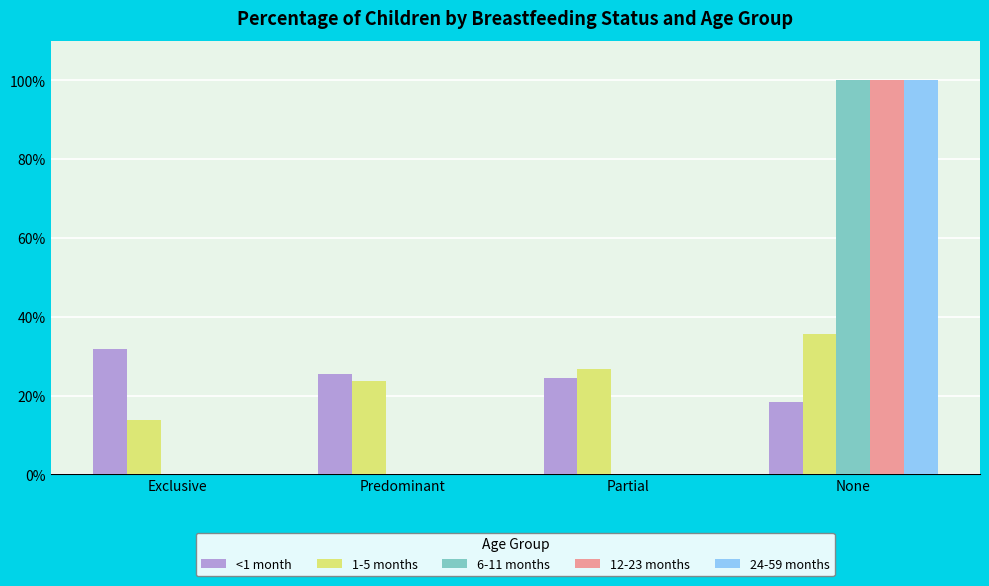

Does the chart contain stacked bars?

No